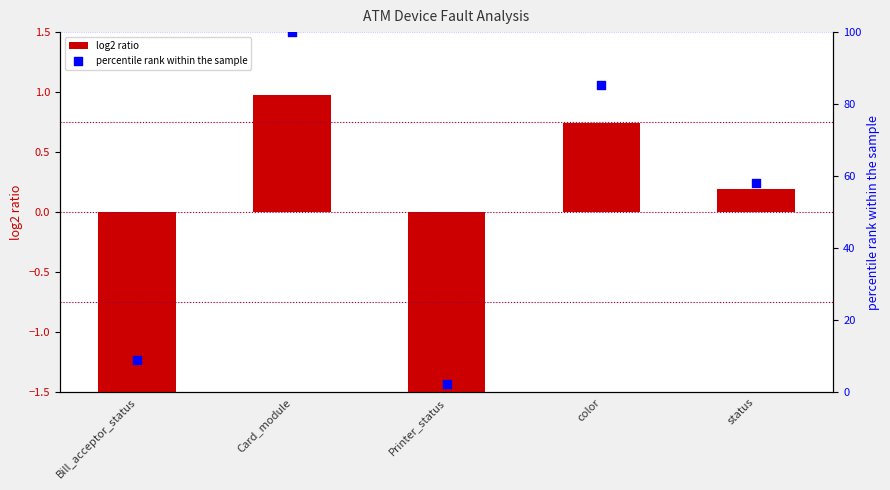

Which series has the largest total across all categories?

percentile rank within the sample